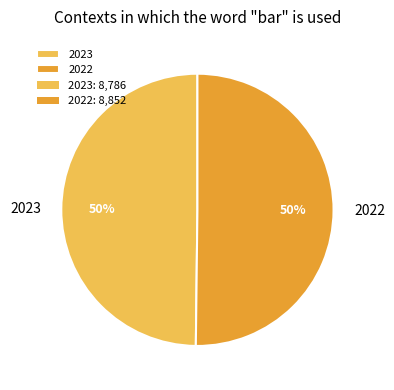

Approximately how many times larger is the value at 2023 compared to 2022?

1.0